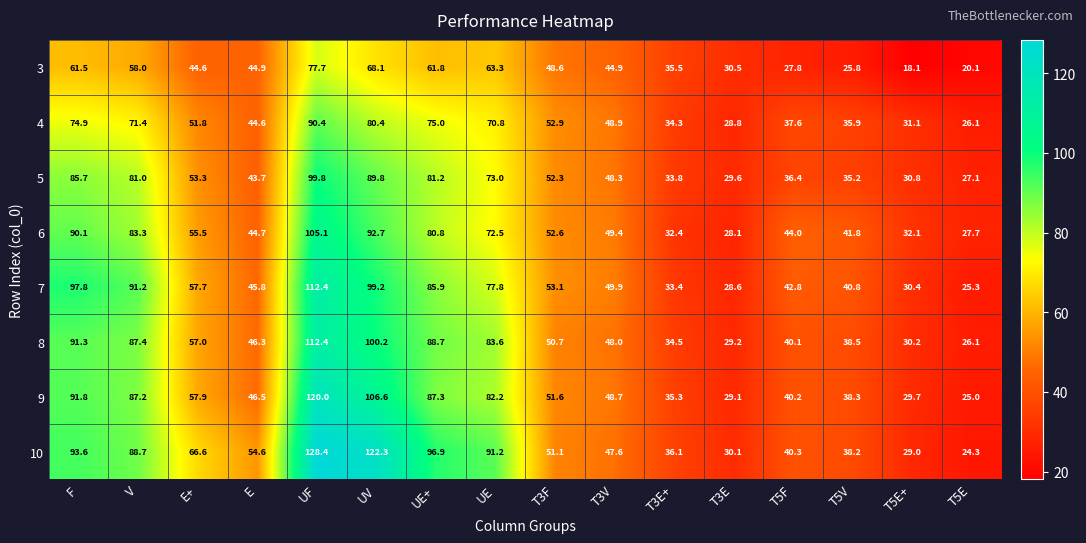

Where is 10 nearest to the value 76?

E+